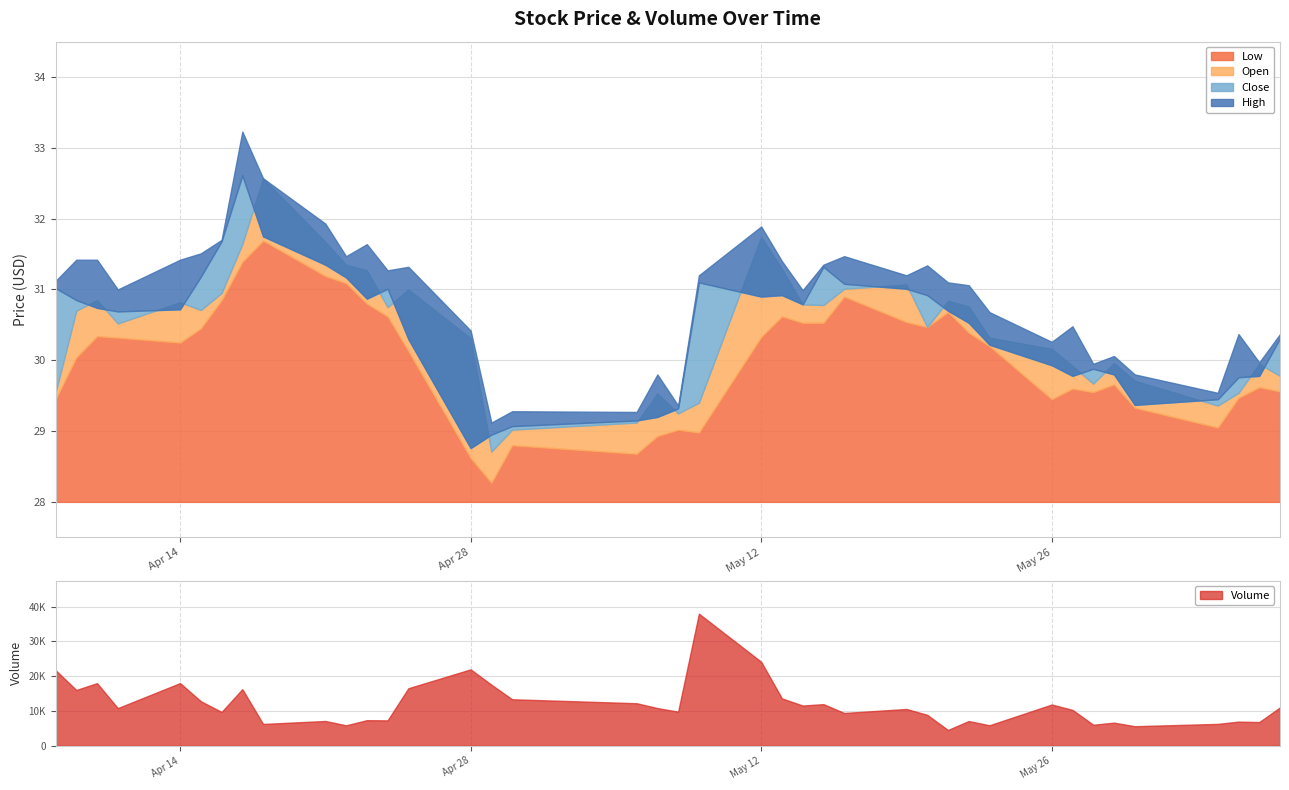

At 2025-04-25, list the series in order from smallest to largest.

low, close, open, high, volume